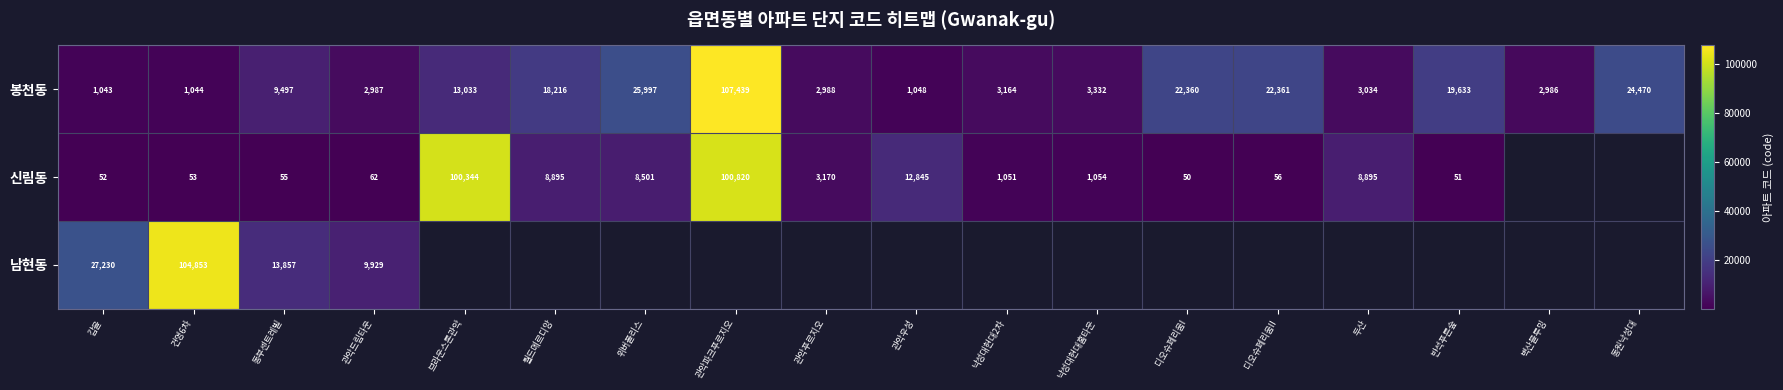

At how many categories does at least one series exceed 75084?

3